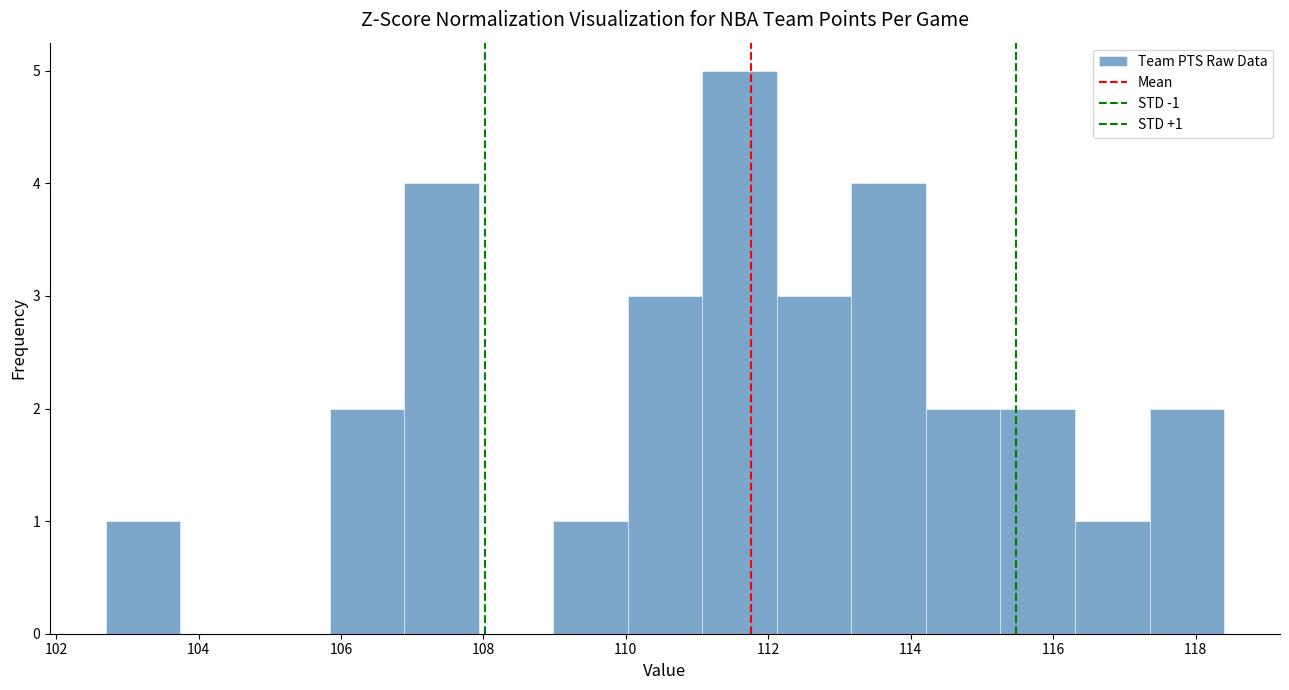

Over which range of the x-axis is the bar tallest?

111.0 to 112.2